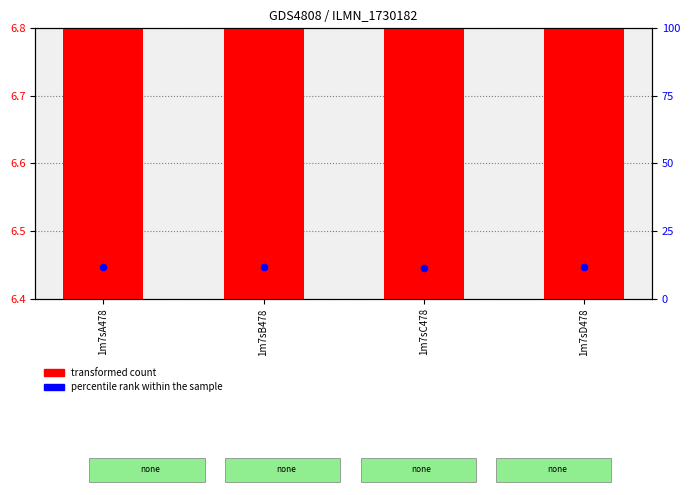

Is the value of transformed count at 1m7sD478 greater than the value of percentile rank within the sample at 1m7sC478?

No